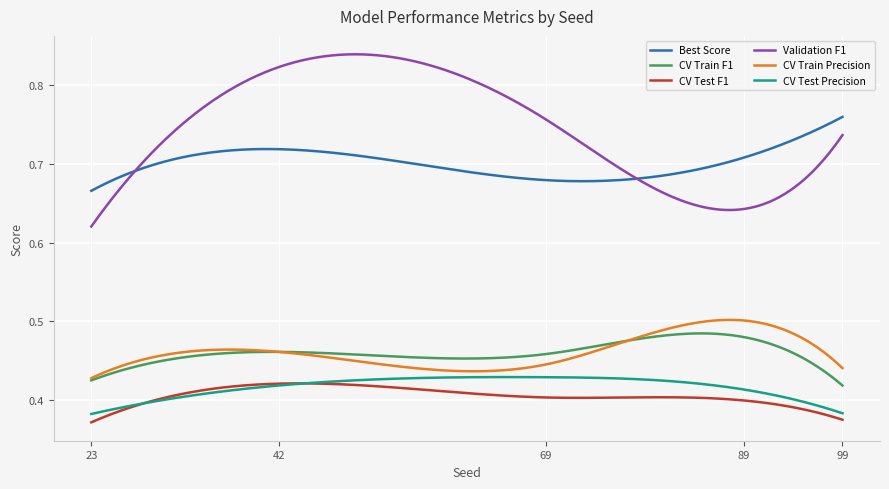

What are all the series names shown in the legend?

Best Score, CV Train F1, CV Test F1, Validation F1, CV Train Precision, CV Test Precision